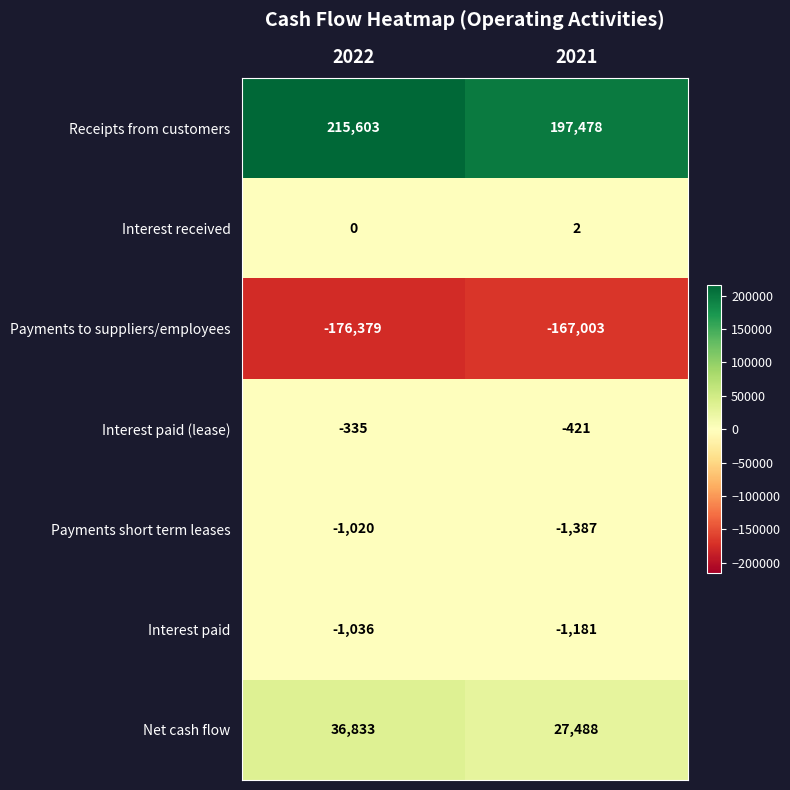

What is the approximate value of Net cash flow at 2021?

27488